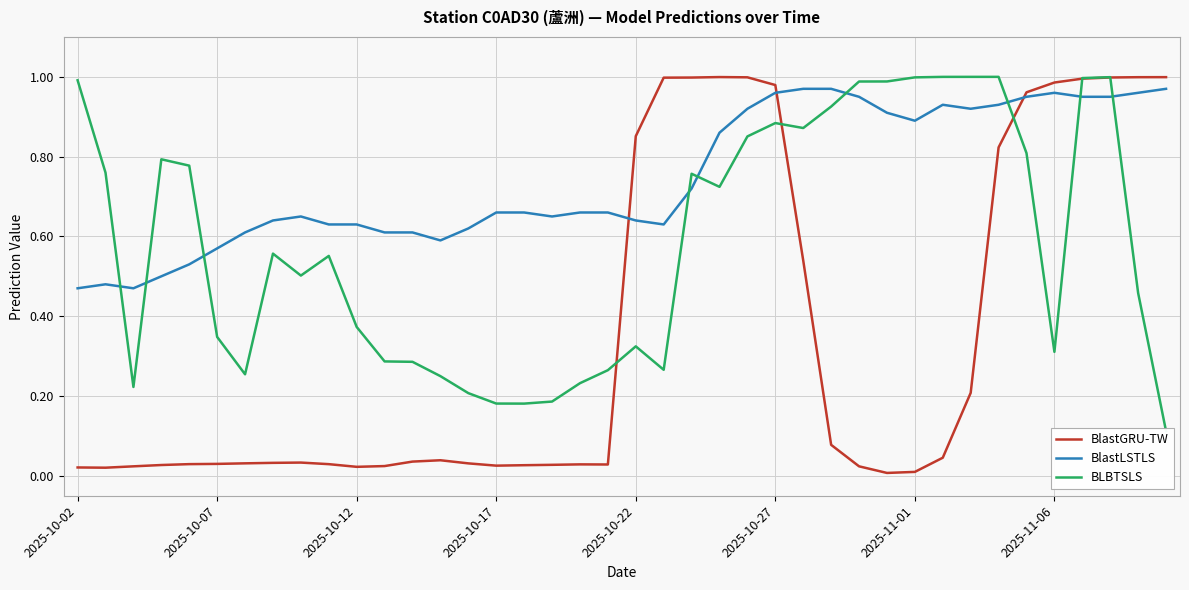

What is the difference between the second highest and minimum values in the BLBTSLS series?

0.9